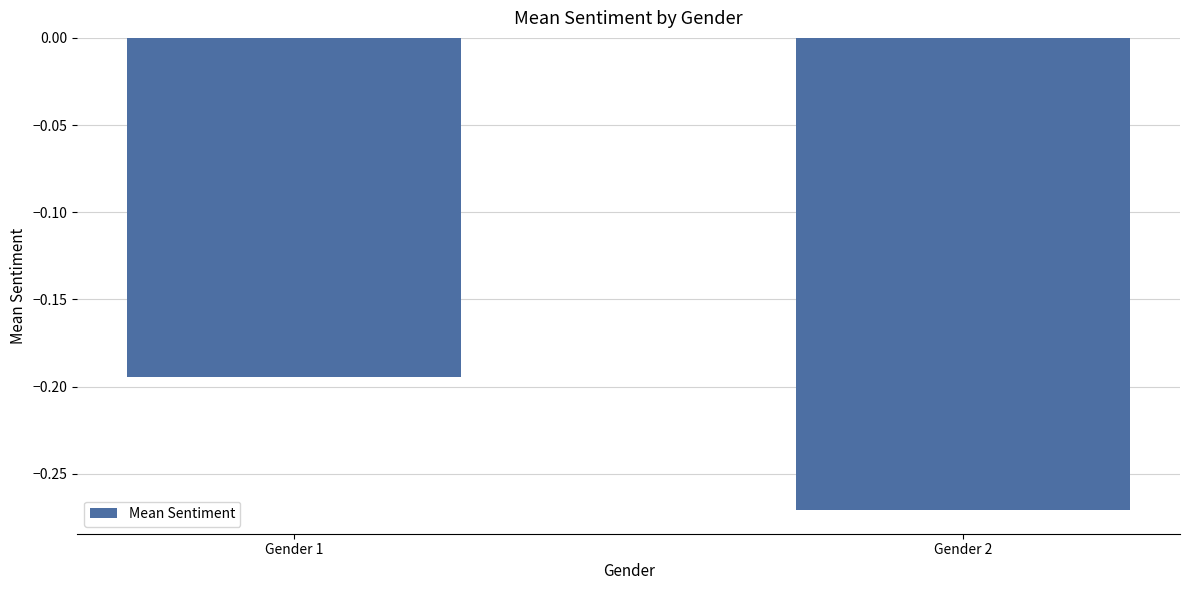

At which label is the value closest to 0?

Gender 1